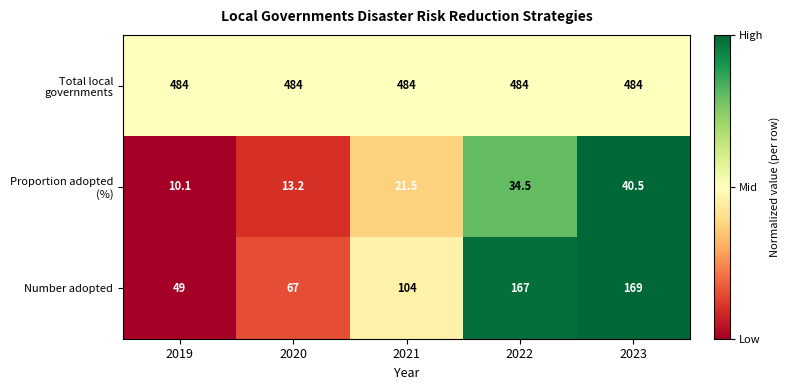

What is the sum of all Number adopted values?

556.0